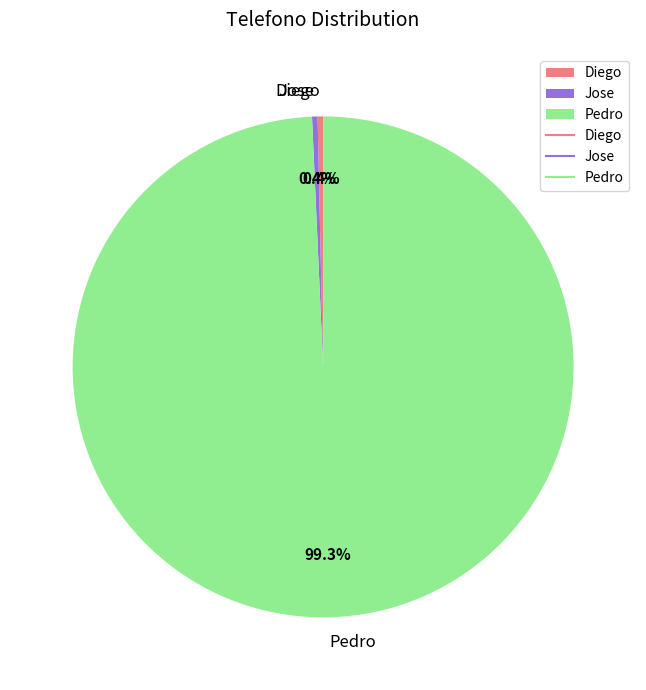

Combined, do Jose and Diego account for over 50%?

No